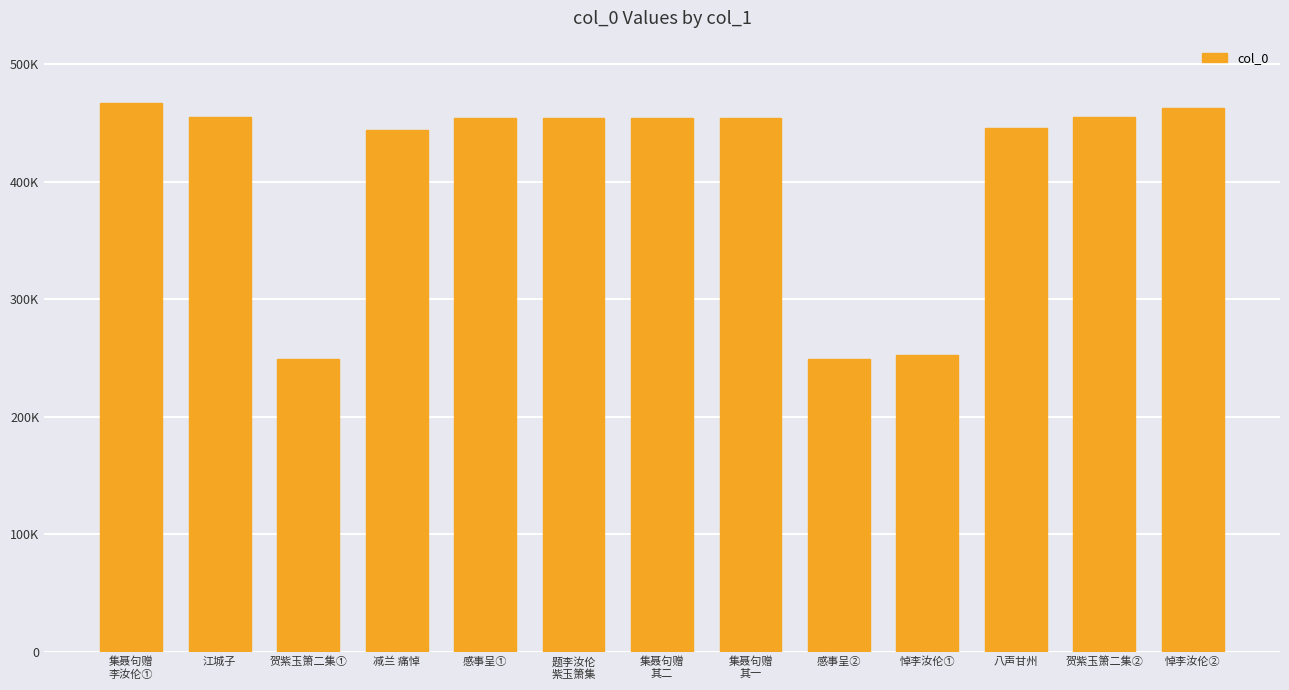

How many data points are less than 454362?

6